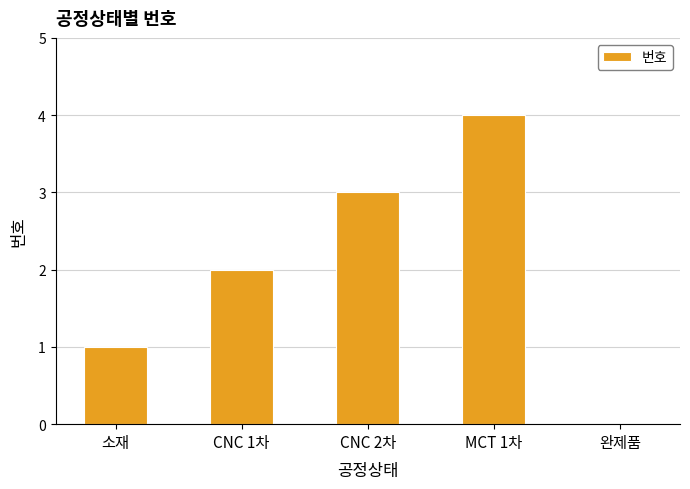

What is the maximum value shown in the chart?

4